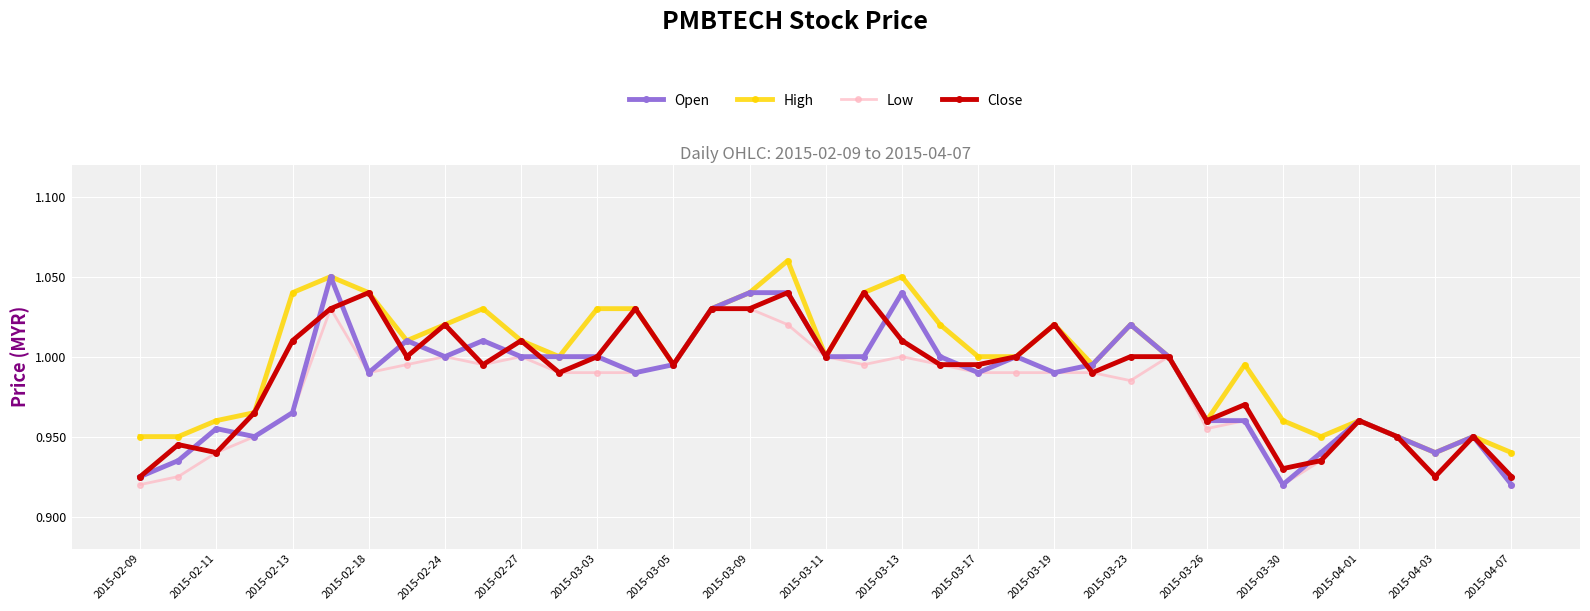

What is the difference between the maximum and second lowest values in the High series?

0.1